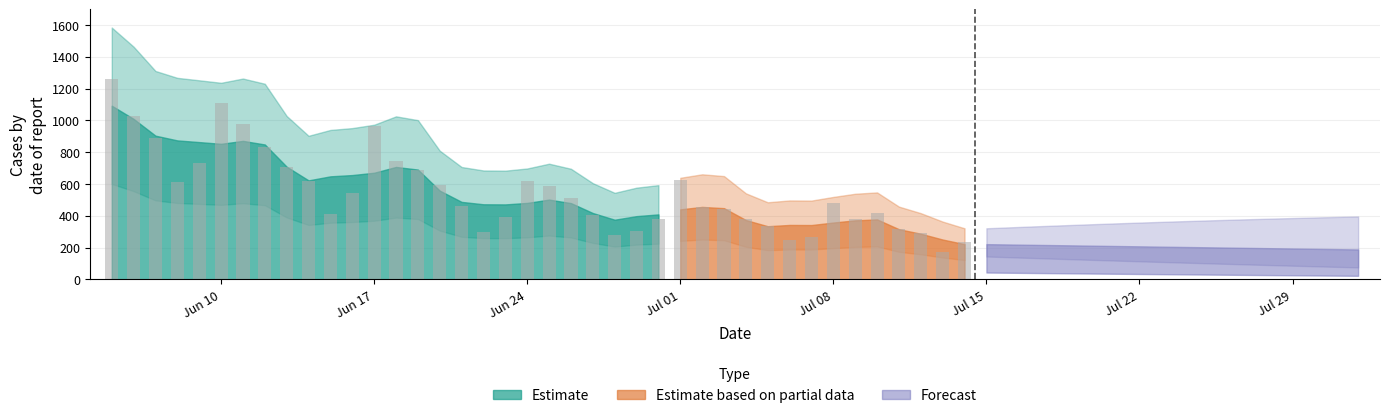

Reading left to right, extract all data points from this chart.

2024-06-05=1258	2024-06-06=1029	2024-06-07=889	2024-06-08=614	2024-06-09=731	2024-06-10=1109	2024-06-11=976	2024-06-12=835	2024-06-13=706	2024-06-14=618	2024-06-15=410	2024-06-16=546	2024-06-17=962	2024-06-18=746	2024-06-19=691	2024-06-20=592	2024-06-21=464	2024-06-22=299	2024-06-23=392	2024-06-24=616	2024-06-25=588	2024-06-26=511	2024-06-27=403	2024-06-28=282	2024-06-29=304	2024-06-30=378	2024-07-01=623	2024-07-02=458	2024-07-03=441	2024-07-04=380	2024-07-05=339	2024-07-06=249	2024-07-07=264	2024-07-08=481	2024-07-09=377	2024-07-10=418	2024-07-11=318	2024-07-12=293	2024-07-13=173	2024-07-14=235